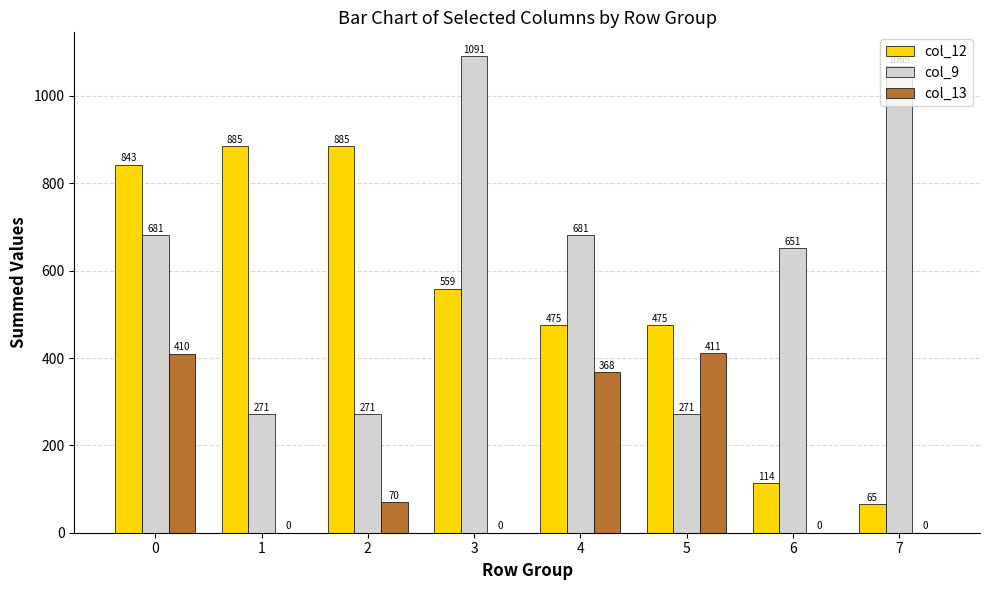

True or false: col_13 has a value of 620.6 at 4.

False